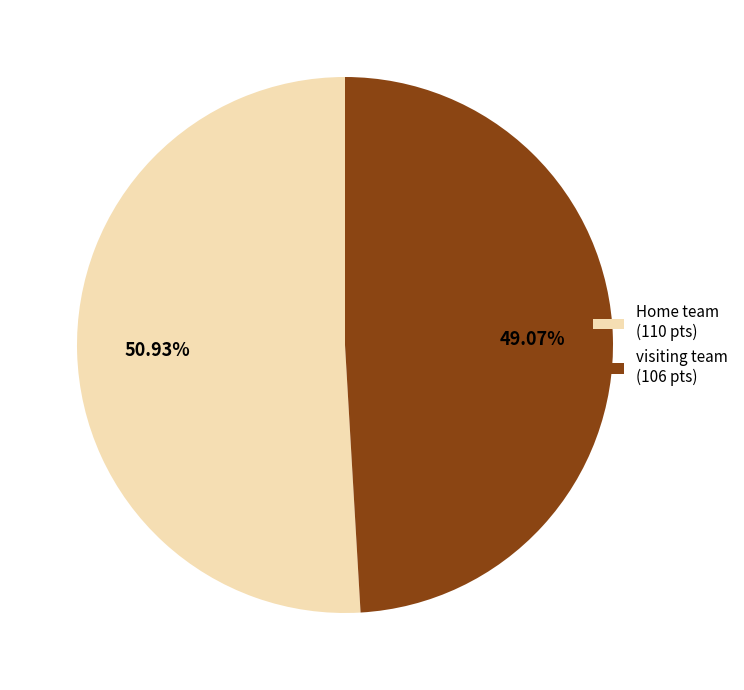

What percentage do Home team and visiting team together represent?

100.0%